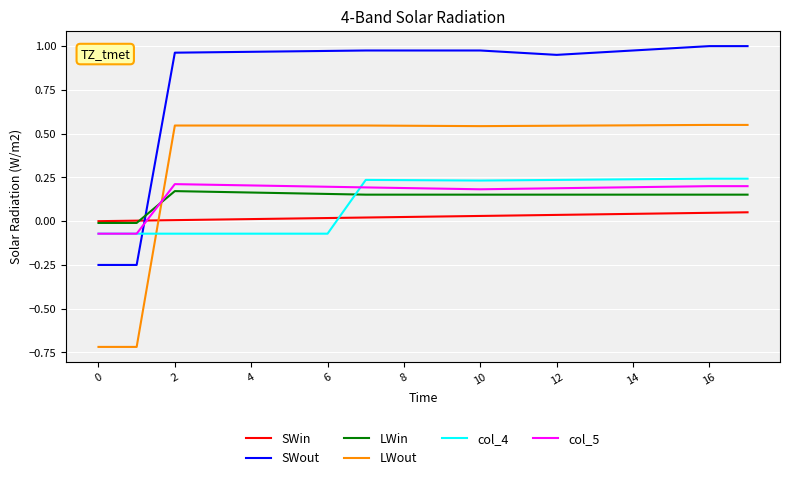

Which series has the largest total across all categories?

SWout